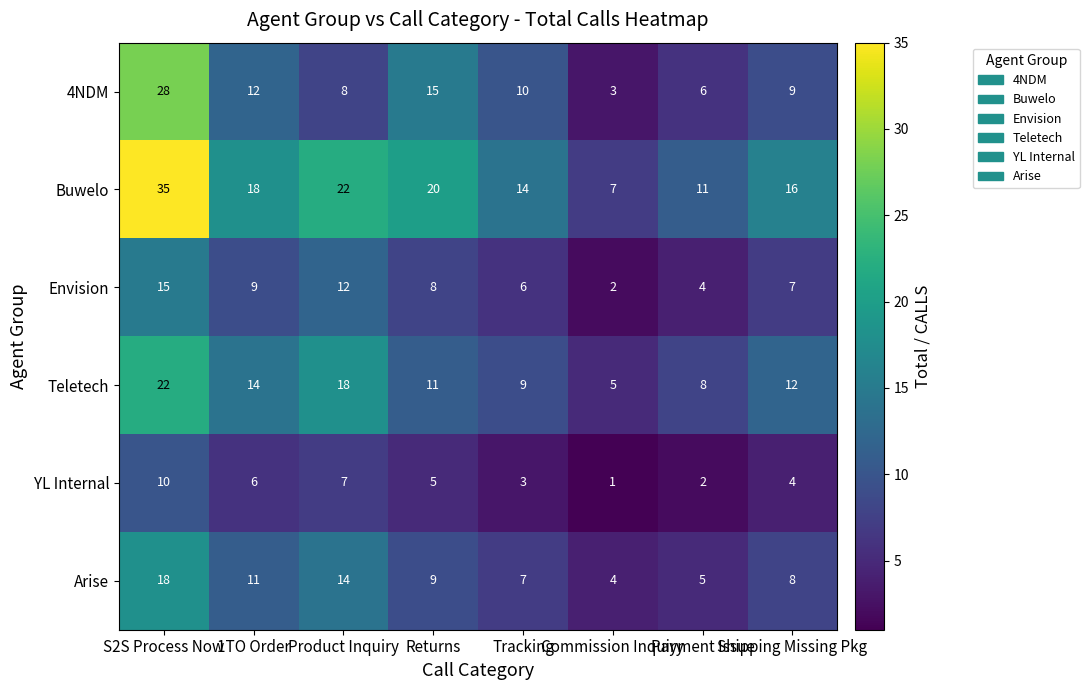

What is the difference between the second highest and minimum values in the Buwelo series?

15